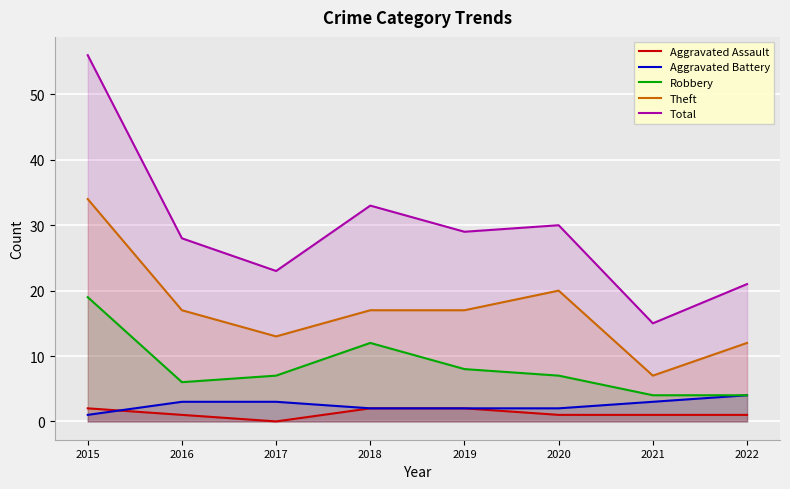

Reading left to right, list all the values displayed in this chart.

Aggravated Assault: 2015=2	2016=1	2017=0	2018=2	2019=2	2020=1	2021=1	2022=1
Aggravated Battery: 2015=1	2016=3	2017=3	2018=2	2019=2	2020=2	2021=3	2022=4
Robbery: 2015=19	2016=6	2017=7	2018=12	2019=8	2020=7	2021=4	2022=4
Theft: 2015=34	2016=17	2017=13	2018=17	2019=17	2020=20	2021=7	2022=12
Total: 2015=56	2016=28	2017=23	2018=33	2019=29	2020=30	2021=15	2022=21